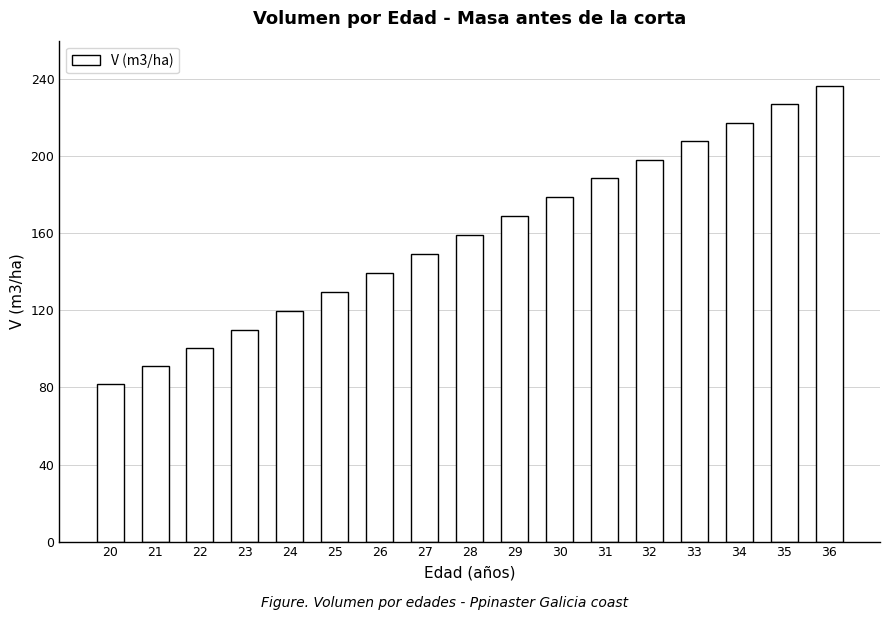

How many bars are there in total?

17